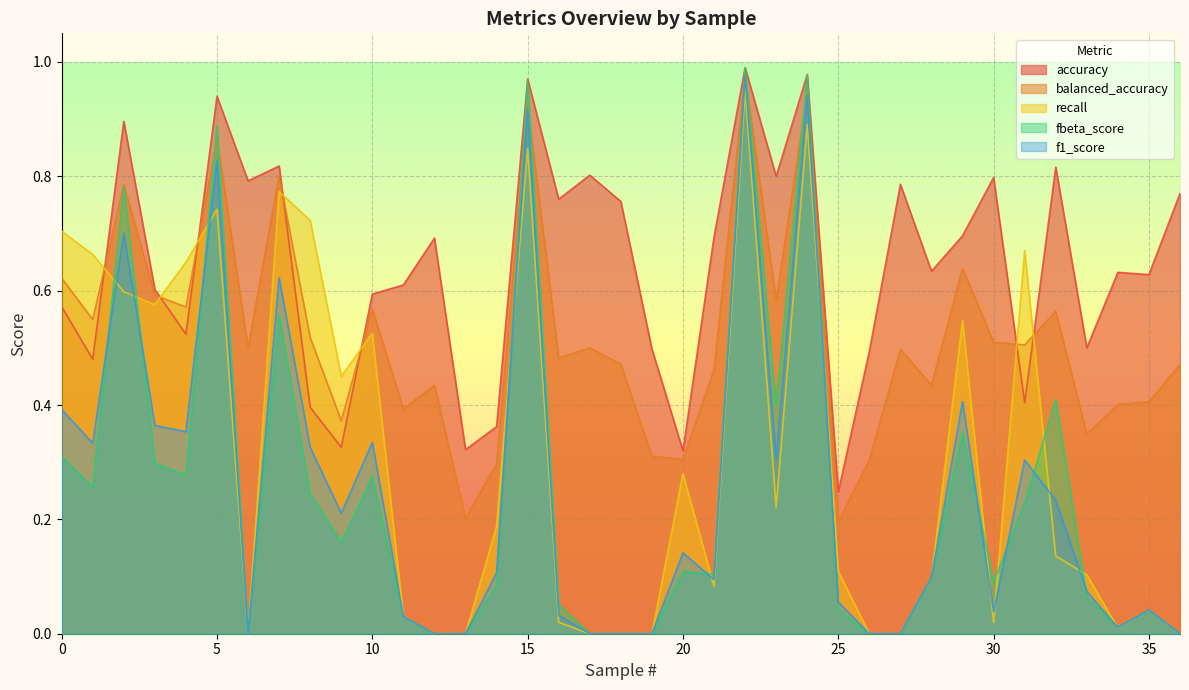

True or false: accuracy and fbeta_score cross at least once.

False